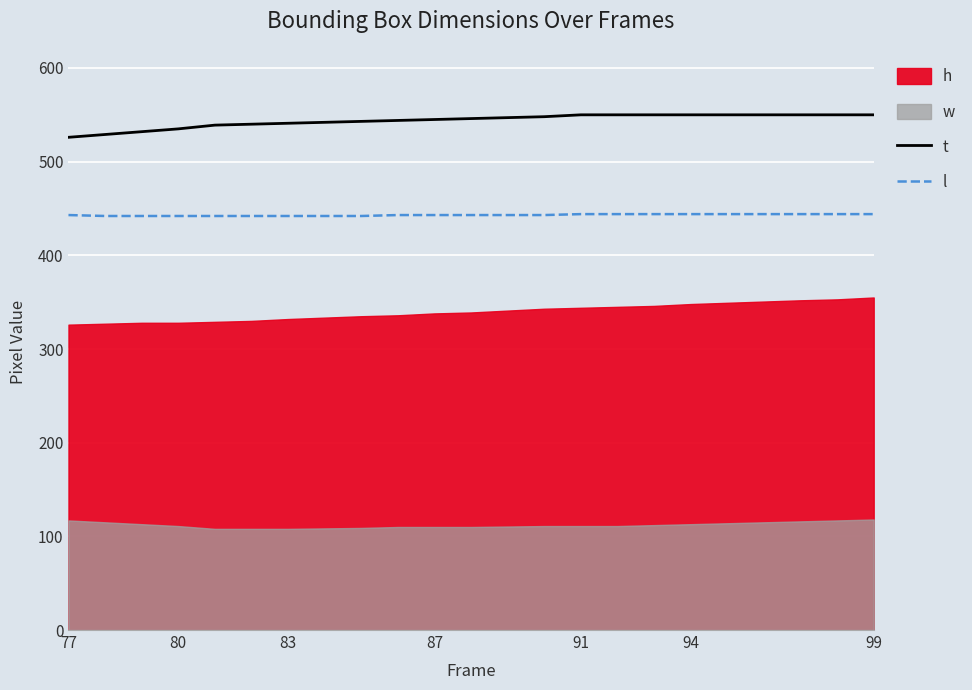

True or false: l and t cross at least once.

False